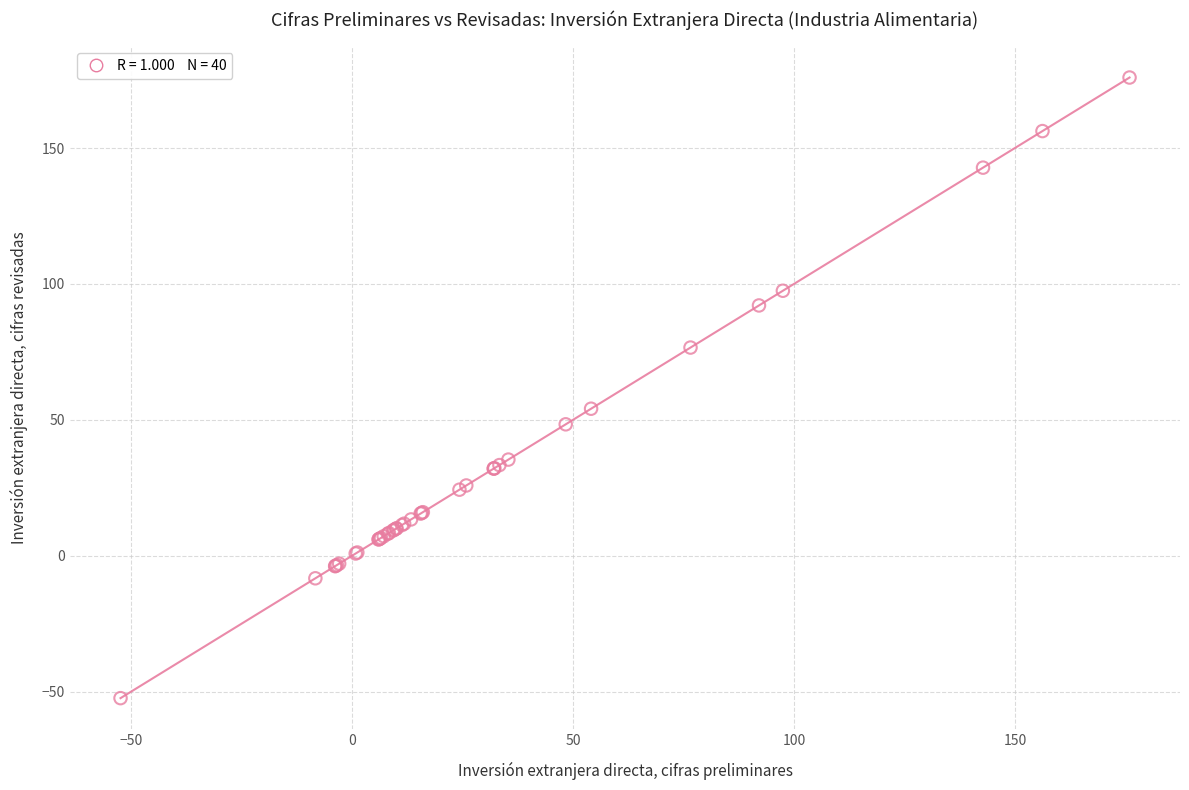

What Y value in the scatter plot is closest to 61?

54.1